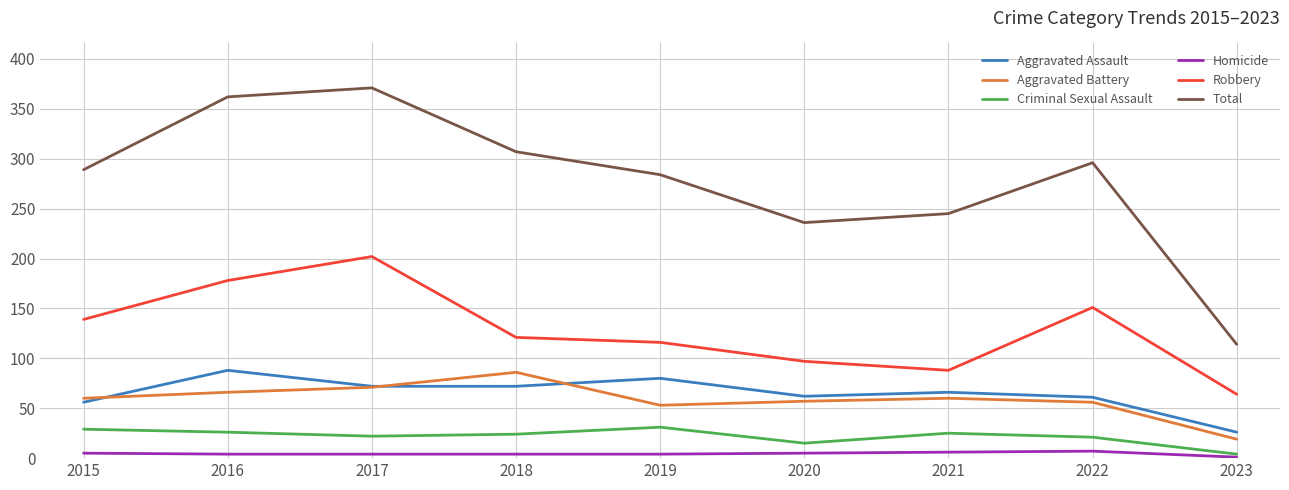

Which series has the widest spread of values?

Total